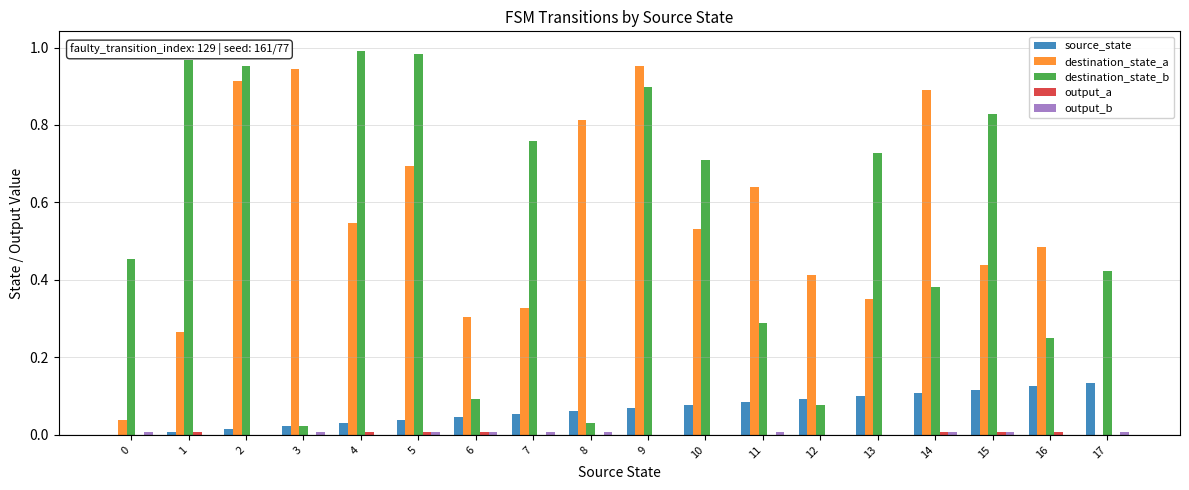

Between 0 and 10, which series saw the biggest shift?

destination_state_a